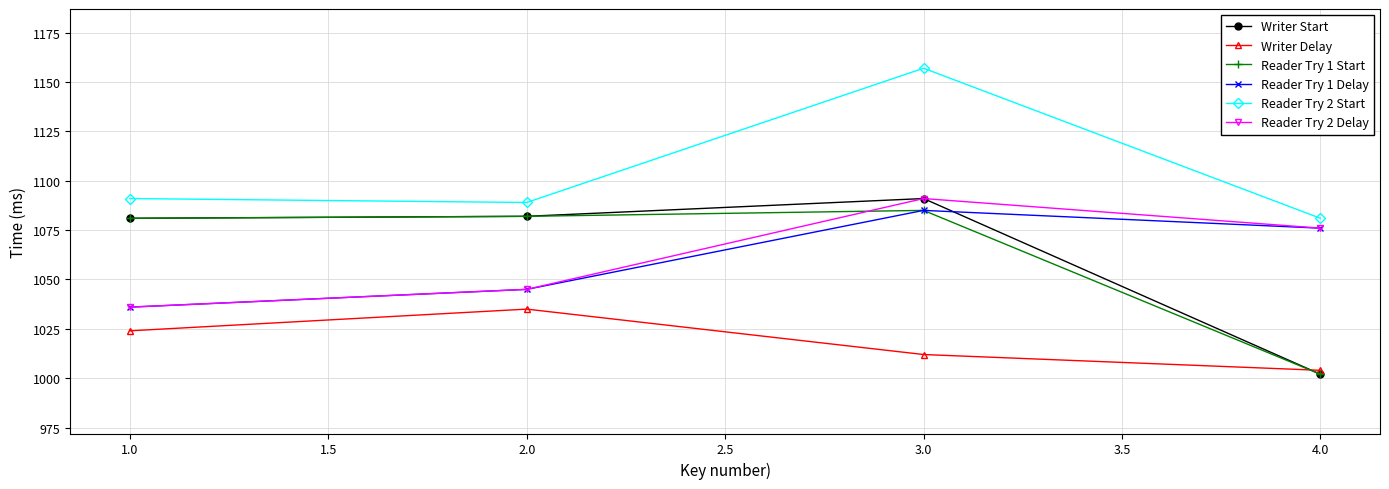

The value of Reader Try 2 Delay at 1.0 is 1036. True or false?

True